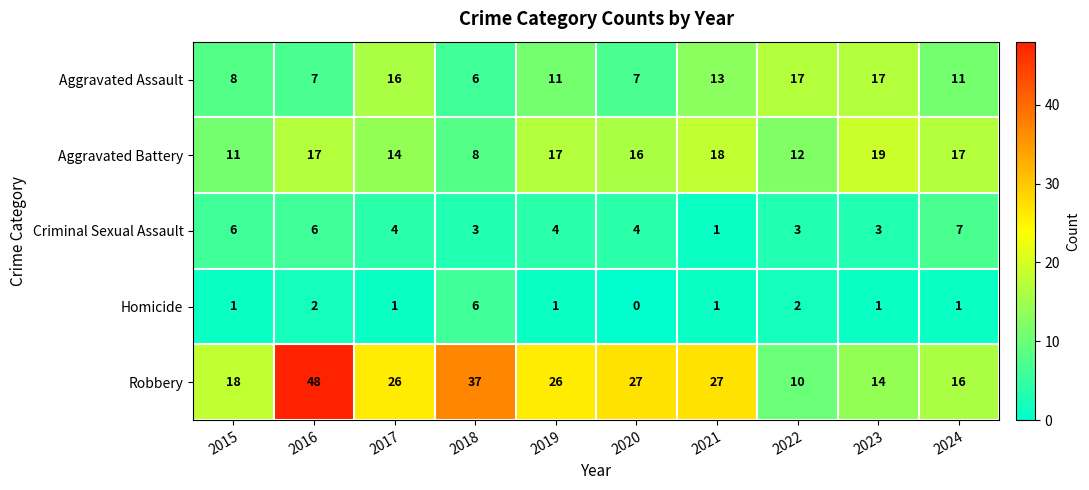

What is the highest value of the Aggravated Battery series?

19